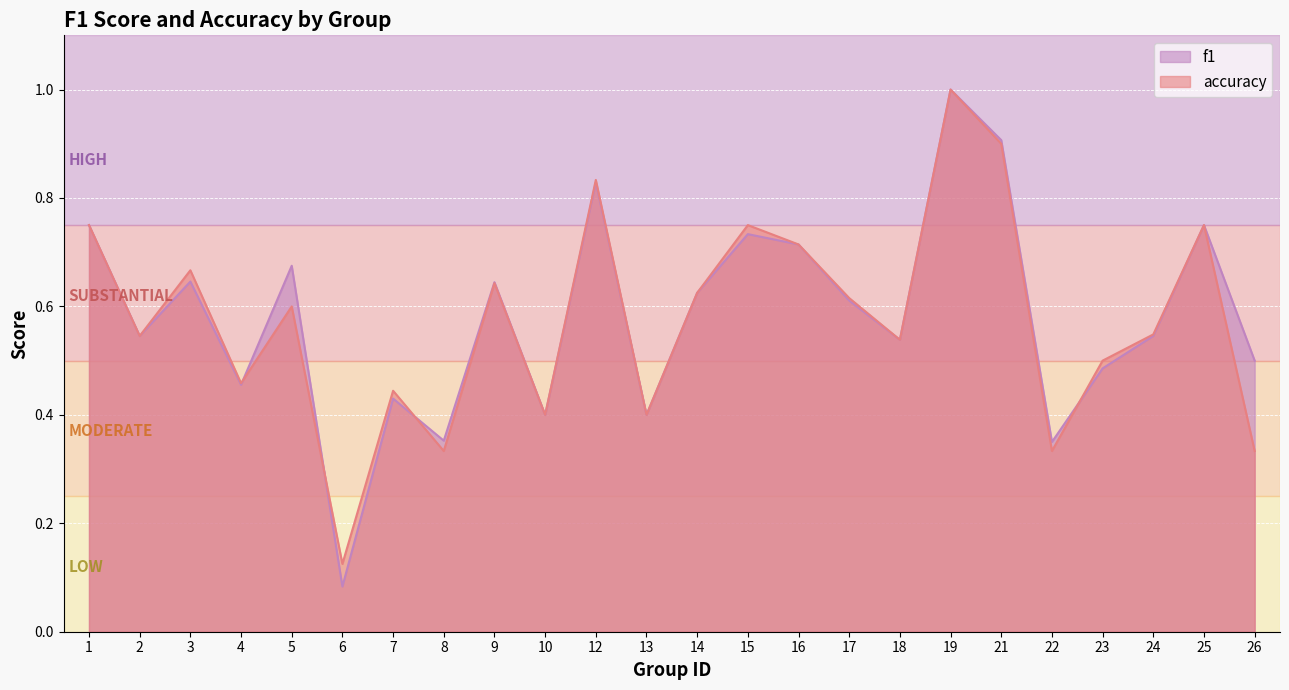

Read the f1 value at 14.

0.6